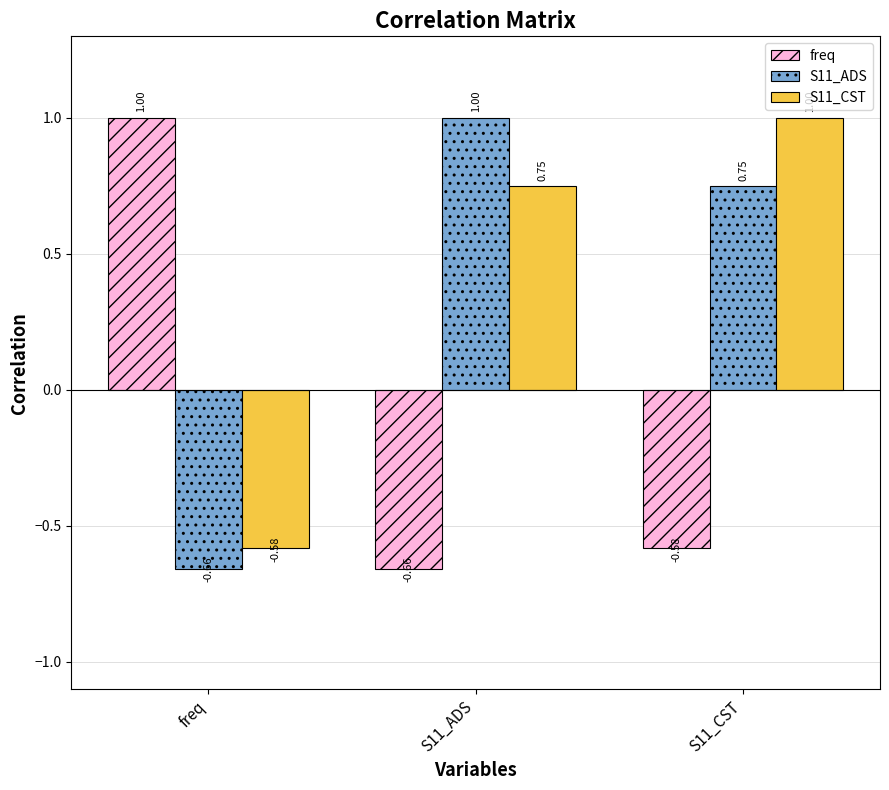

What is the label of the 3rd bar from the left?

S11_CST